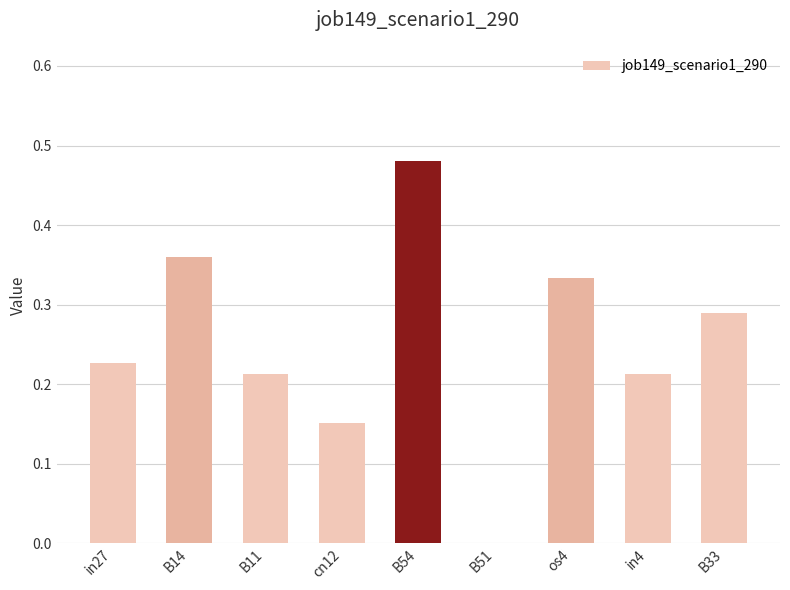

True or false: the data shows 0.0 at B51.

True